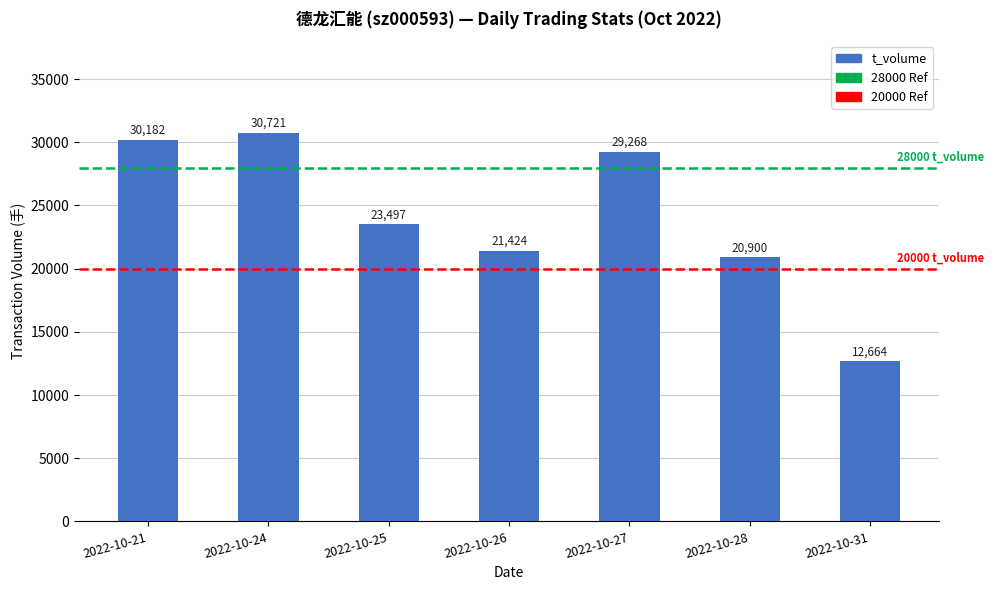

The chart shows a value of 19563 at 2022-10-31. True or false?

False